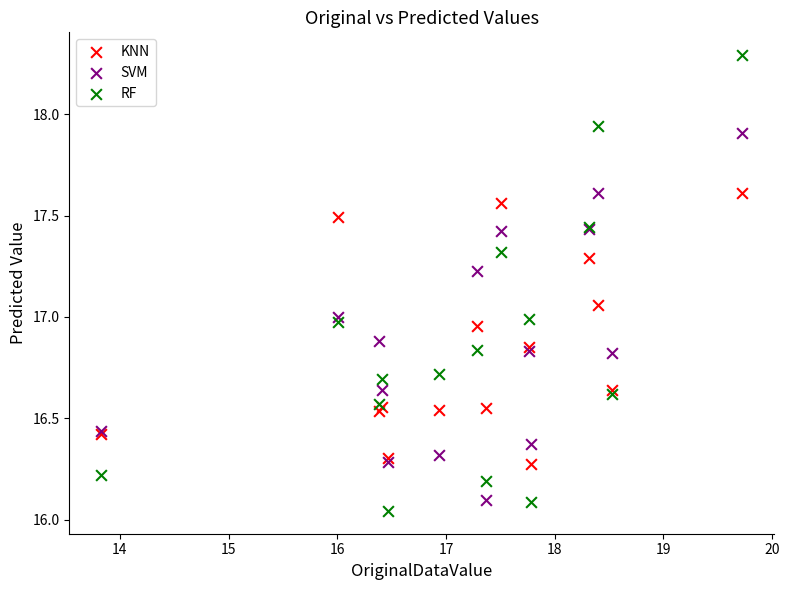

Which series contains the highest Y value?

RF